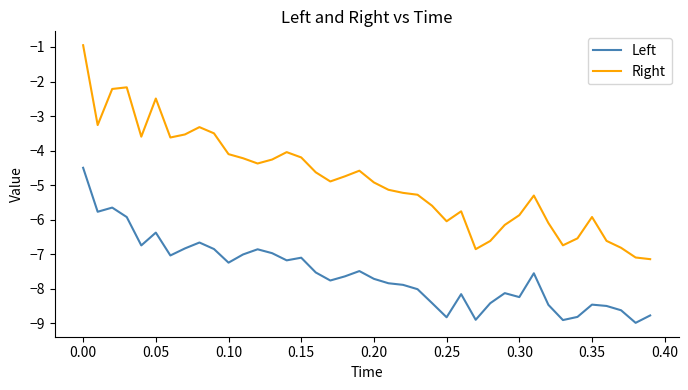

Which series has the widest spread of values?

Right